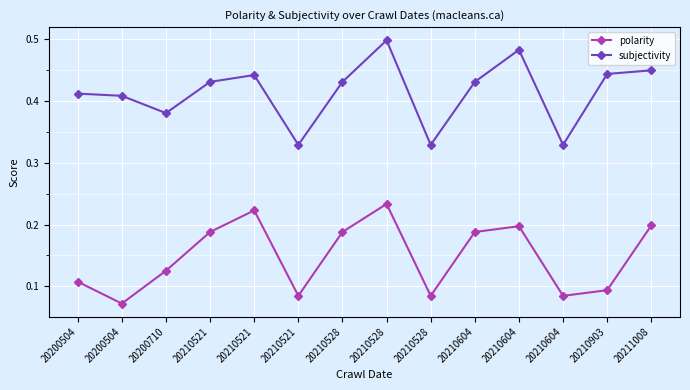

True or false: polarity has a value of 0.2 at 20210521.

True